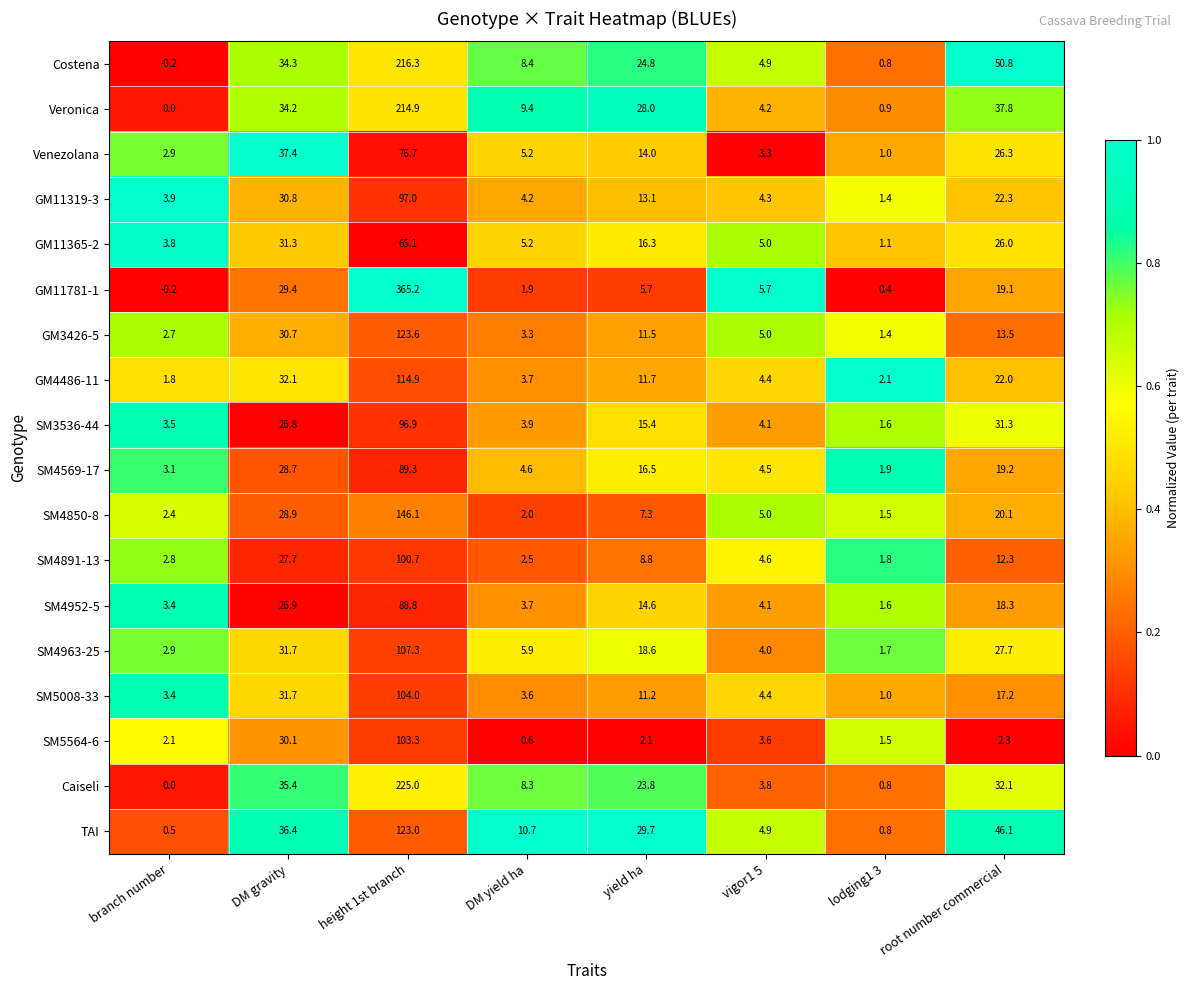

What is the difference between the SM5008-33 values at root number commercial and vigor1 5?

12.8